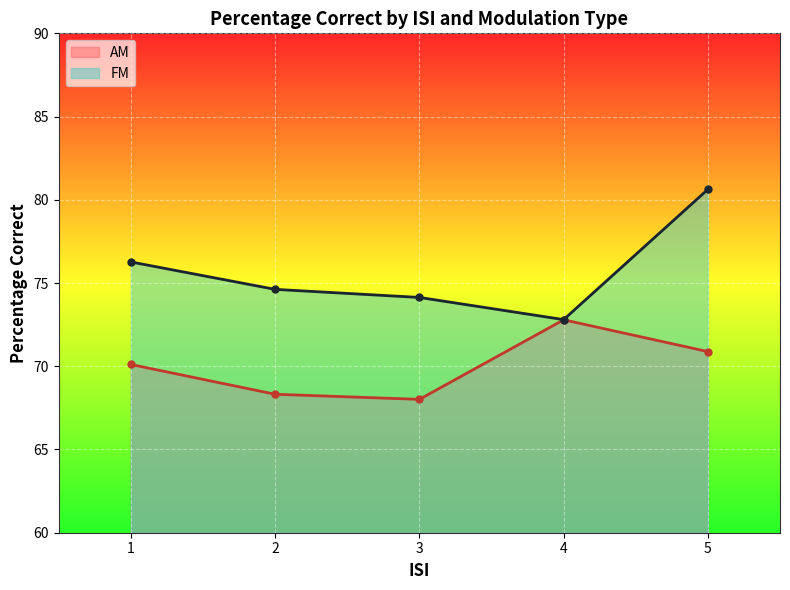

True or false: FM and AM cross at least once.

False